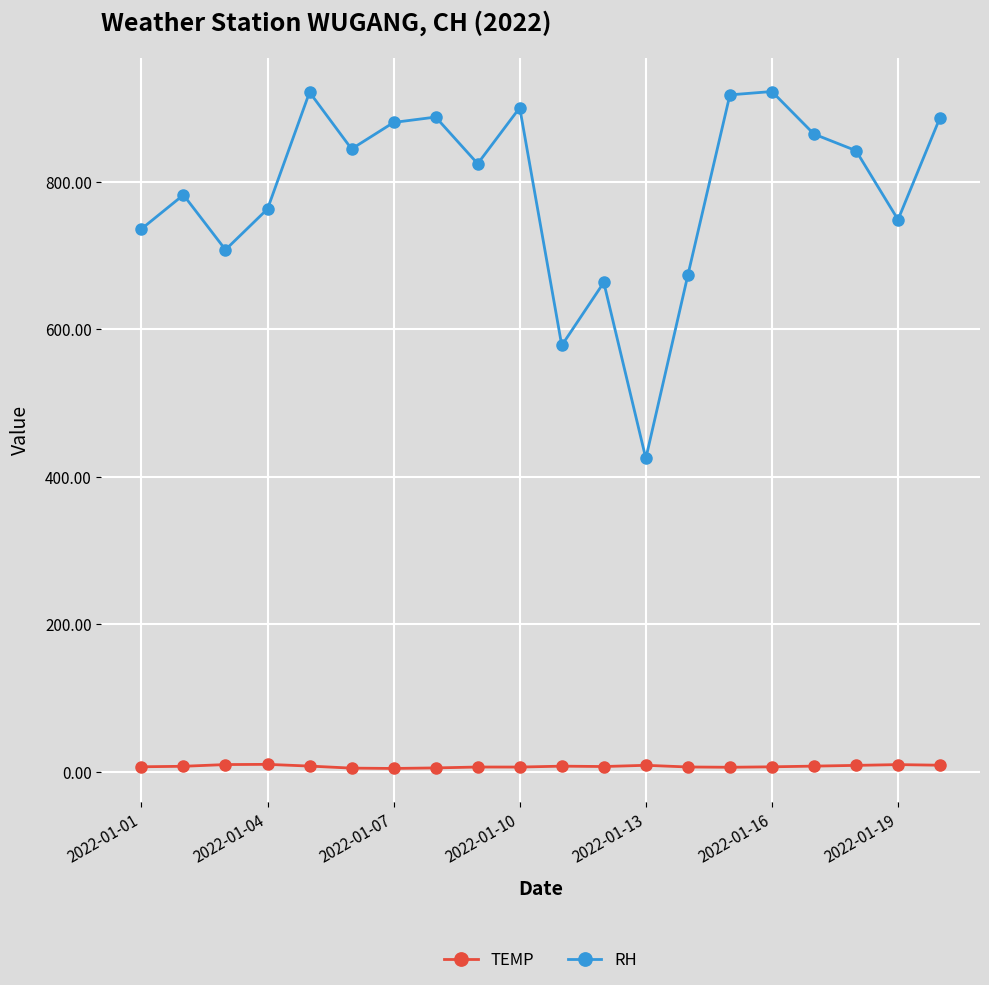

True or false: RH and TEMP cross at least once.

False